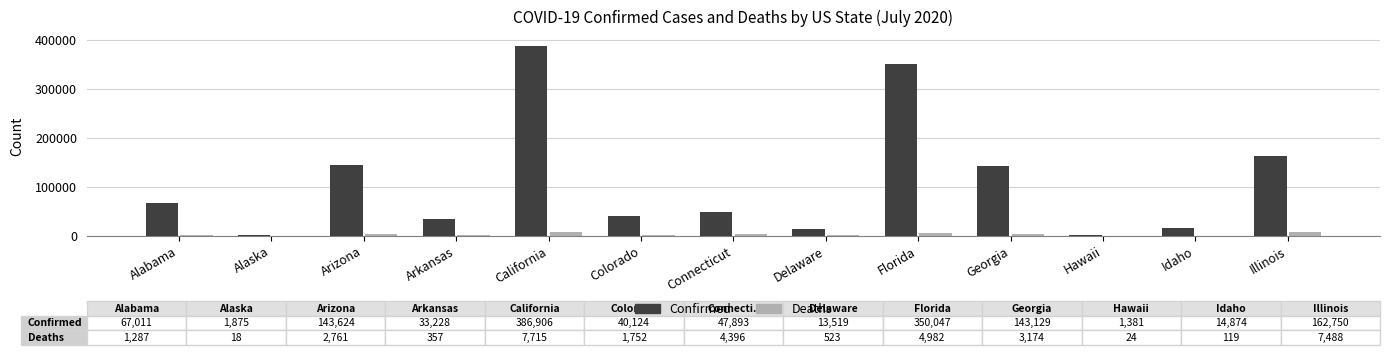

What are all the series names shown in the legend?

Confirmed, Deaths